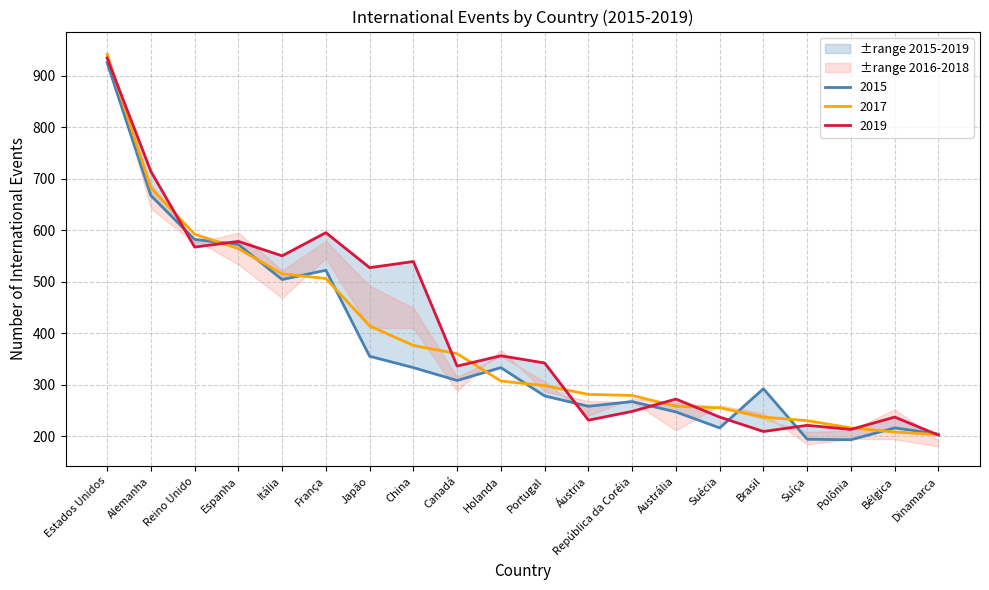

The value of 2017 at Suíça is 230. True or false?

True